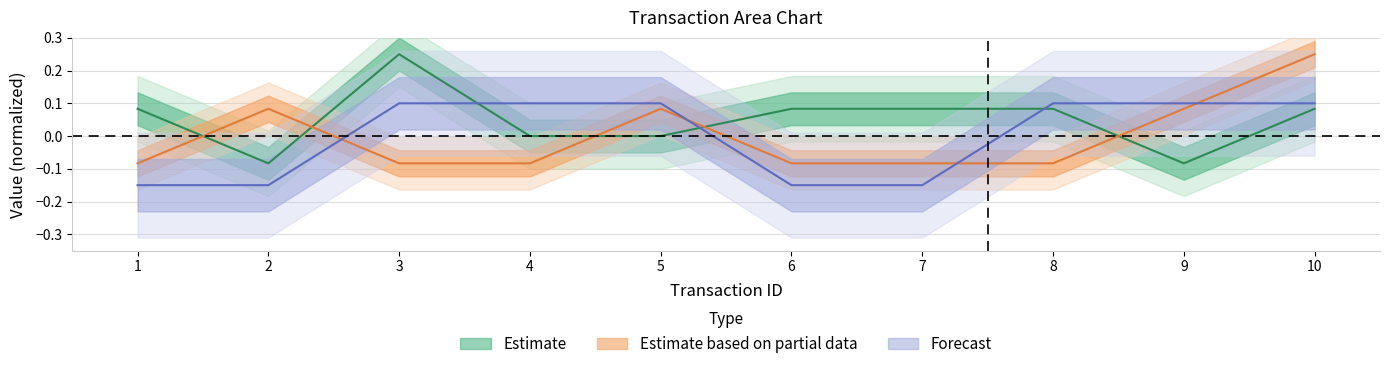

How many lines are shown in the chart?

3